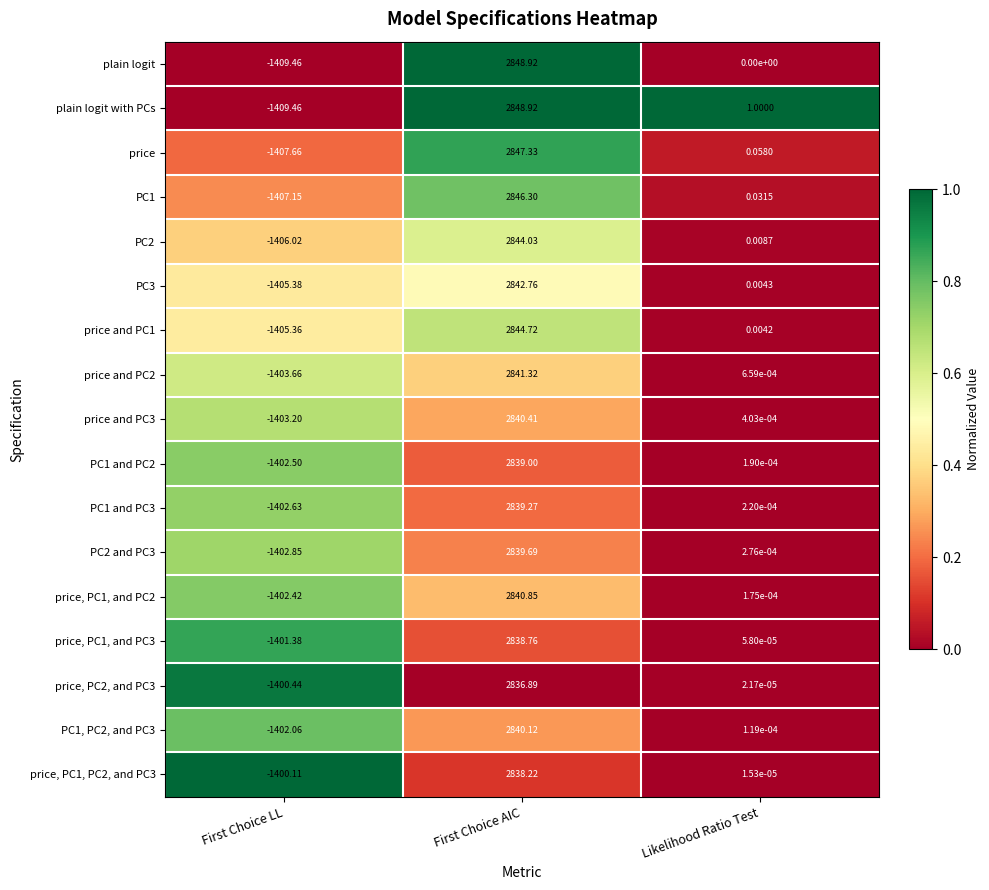

How many values in the PC2 and PC3 series are below 0?

1